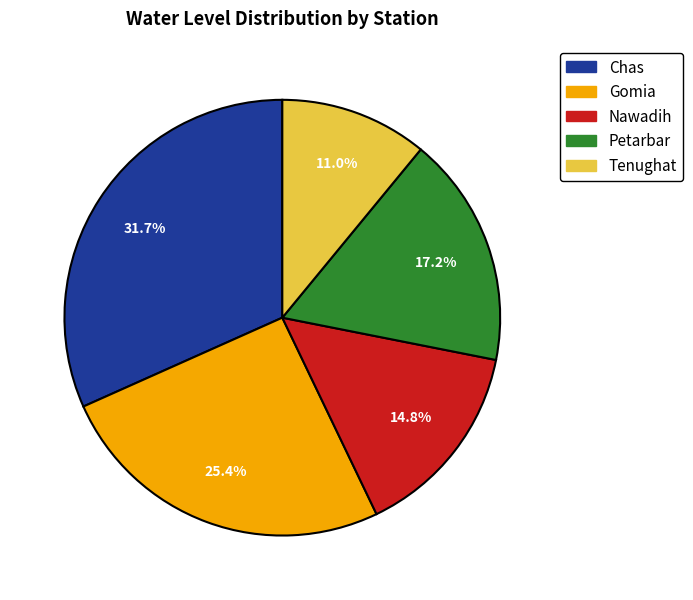

Does Petarbar account for over 50% of the chart?

No